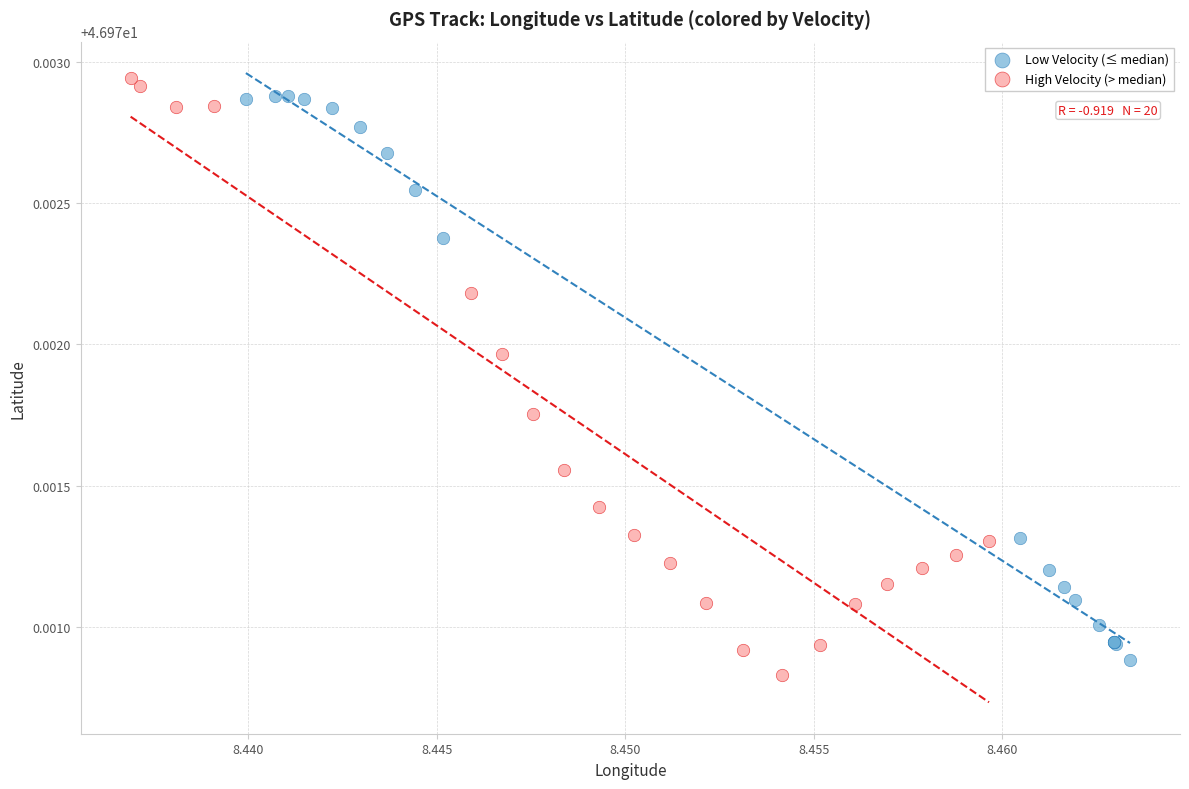

Which series has the widest spread of Y values?

High Velocity (> median)